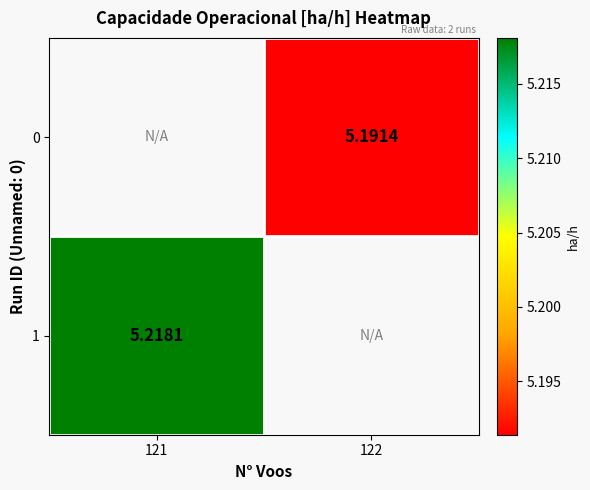

List the labels in order of 0 value, smallest first.

121, 122